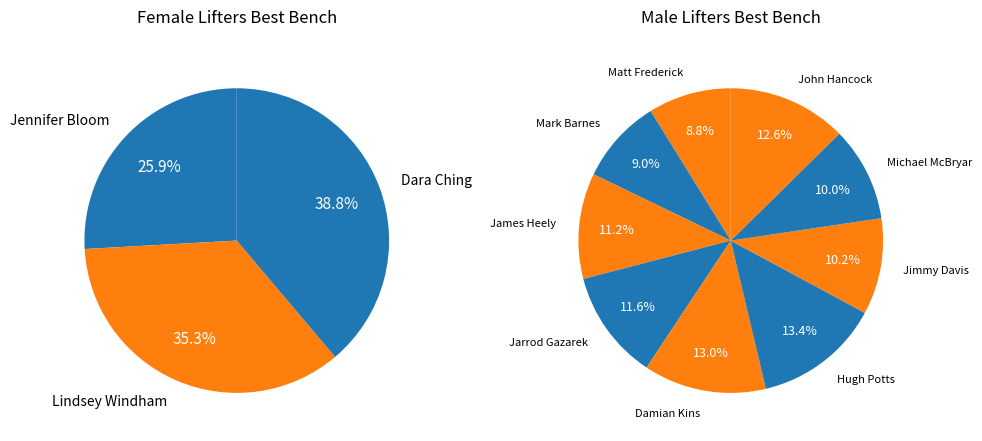

Rank the categories by value from lowest to highest.

Jennifer Bloom, Lindsey Windham, Dara Ching, Matt Frederick, Mark Barnes, Michael McBryar, Jimmy Davis, James Heely, Jarrod Gazarek, John Hancock, Damian Kins, Hugh Potts